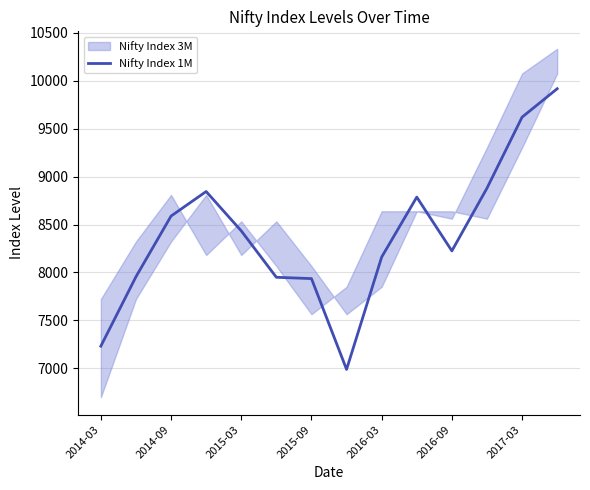

Read the value at 9.

8786.2